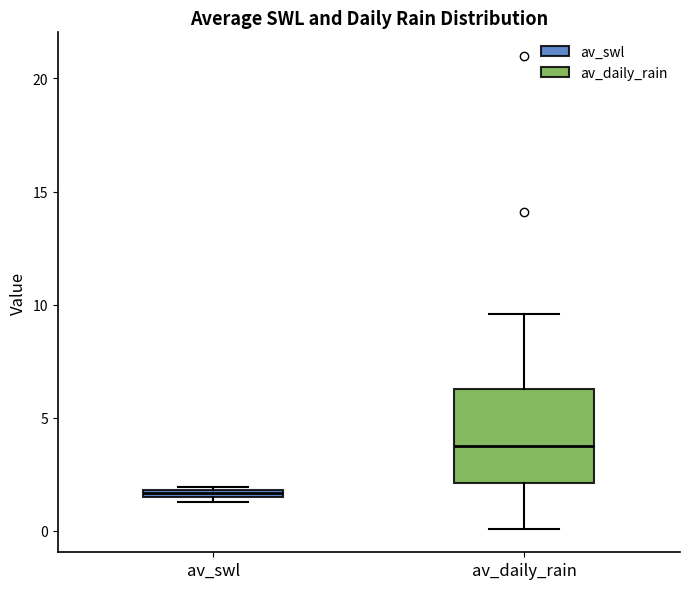

Which box's median line is the lowest?

av_swl